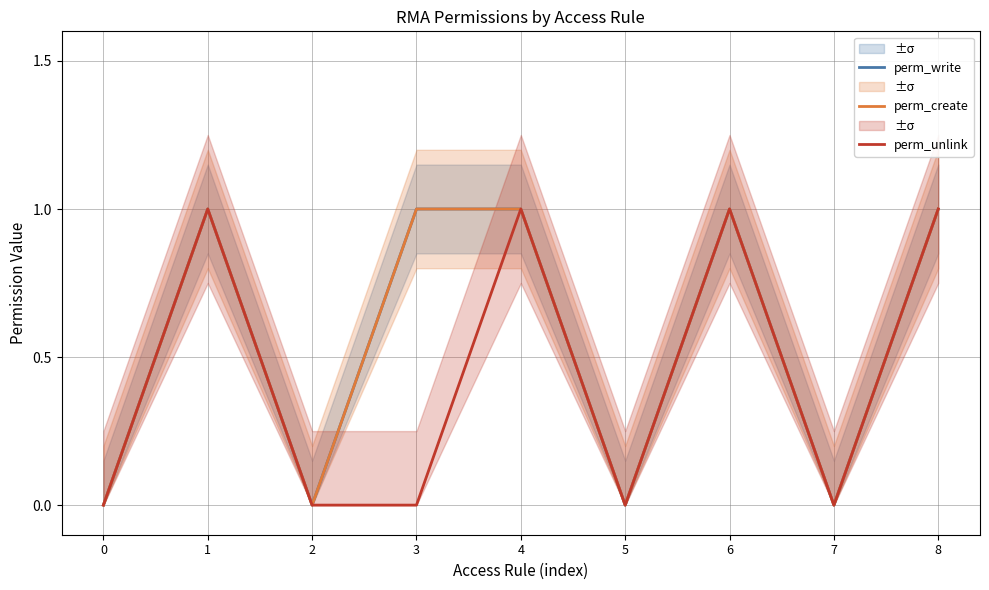

At how many categories does at least one series exceed 0?

5